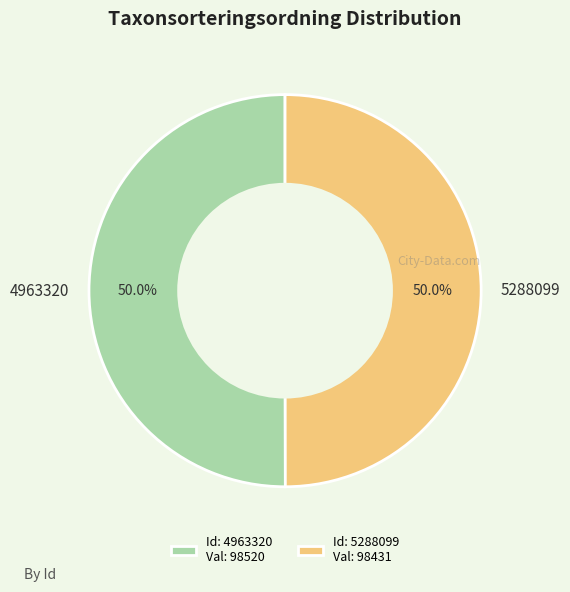

True or false: 5288099 accounts for 50% of the total.

True